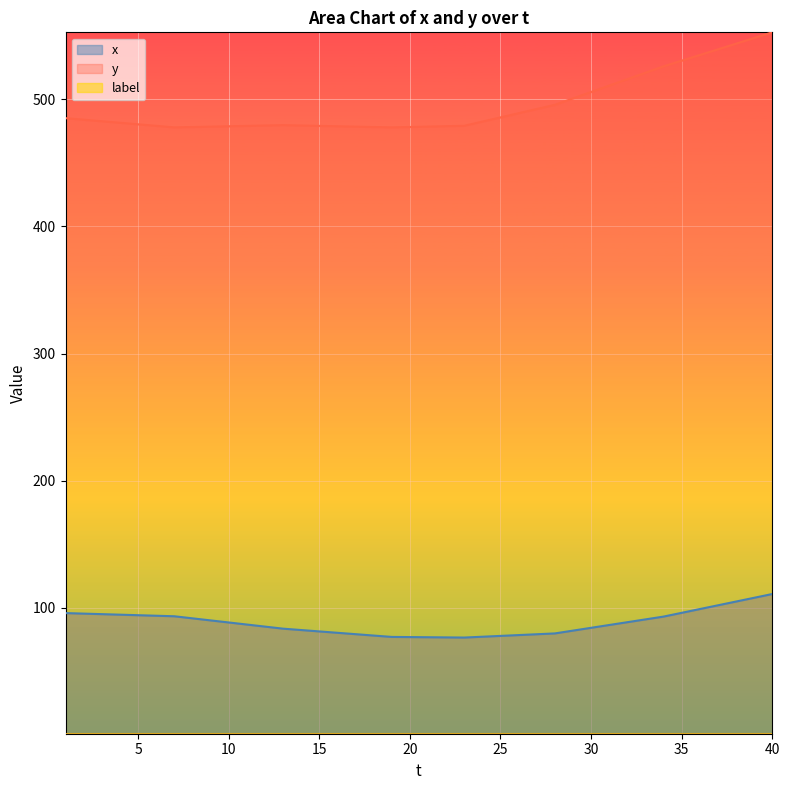

What is the difference between the maximum and minimum values in the x series?

34.2